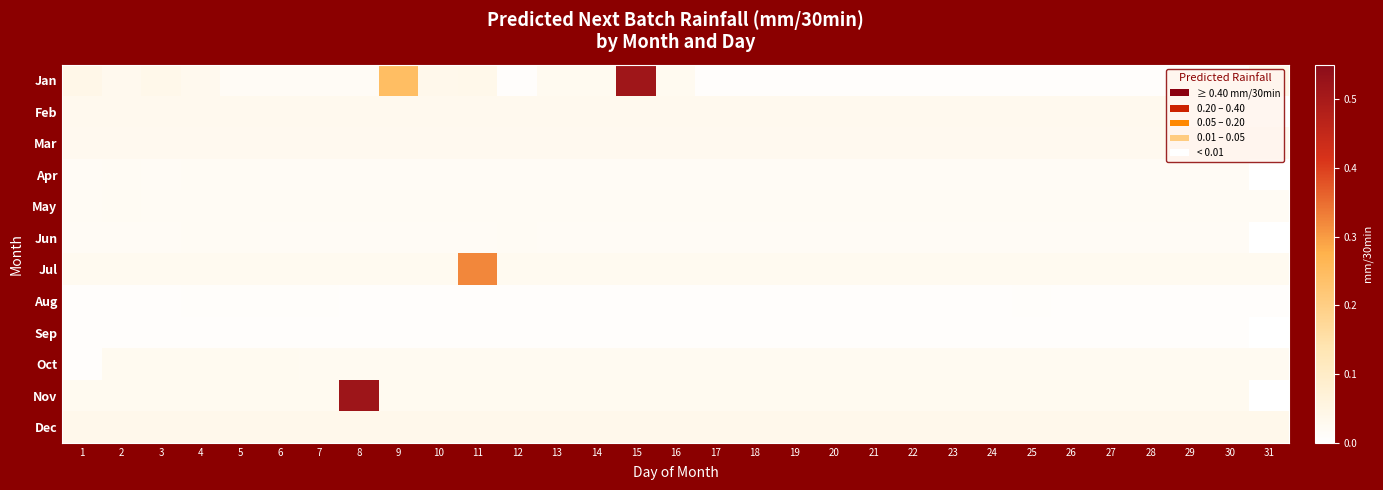

Reading right to left, transcribe all the data shown in this chart.

Jan: 31=0.0	30=0.0	29=0.0	28=0.0	27=0.0	26=0.0	25=0.0	24=0.0	23=0.0	22=0.0	21=0.0	20=0.0	19=0.0	18=0.0	17=0.0	16=0.0	15=0.5	14=0.0	13=0.0	12=0.0	11=0.0	10=0.0	9=0.2	8=0.0	7=0.0	6=0.0	5=0.0	4=0.0	3=0.0	2=0.0	1=0.0
Feb: 31=0.0	30=0.0	29=0.0	28=0.0	27=0.0	26=0.0	25=0.0	24=0.0	23=0.0	22=0.0	21=0.0	20=0.0	19=0.0	18=0.0	17=0.0	16=0.0	15=0.0	14=0.0	13=0.0	12=0.0	11=0.0	10=0.0	9=0.0	8=0.0	7=0.0	6=0.0	5=0.0	4=0.0	3=0.0	2=0.0	1=0.0
Mar: 31=0.0	30=0.0	29=0.0	28=0.0	27=0.0	26=0.0	25=0.0	24=0.0	23=0.0	22=0.0	21=0.0	20=0.0	19=0.0	18=0.0	17=0.0	16=0.0	15=0.0	14=0.0	13=0.0	12=0.0	11=0.0	10=0.0	9=0.0	8=0.0	7=0.0	6=0.0	5=0.0	4=0.0	3=0.0	2=0.0	1=0.0
Apr: 31=0.0	30=0.0	29=0.0	28=0.0	27=0.0	26=0.0	25=0.0	24=0.0	23=0.0	22=0.0	21=0.0	20=0.0	19=0.0	18=0.0	17=0.0	16=0.0	15=0.0	14=0.0	13=0.0	12=0.0	11=0.0	10=0.0	9=0.0	8=0.0	7=0.0	6=0.0	5=0.0	4=0.0	3=0.0	2=0.0	1=0.0
May: 31=0.0	30=0.0	29=0.0	28=0.0	27=0.0	26=0.0	25=0.0	24=0.0	23=0.0	22=0.0	21=0.0	20=0.0	19=0.0	18=0.0	17=0.0	16=0.0	15=0.0	14=0.0	13=0.0	12=0.0	11=0.0	10=0.0	9=0.0	8=0.0	7=0.0	6=0.0	5=0.0	4=0.0	3=0.0	2=0.0	1=0.0
Jun: 31=0.0	30=0.0	29=0.0	28=0.0	27=0.0	26=0.0	25=0.0	24=0.0	23=0.0	22=0.0	21=0.0	20=0.0	19=0.0	18=0.0	17=0.0	16=0.0	15=0.0	14=0.0	13=0.0	12=0.0	11=0.0	10=0.0	9=0.0	8=0.0	7=0.0	6=0.0	5=0.0	4=0.0	3=0.0	2=0.0	1=0.0
Jul: 31=0.0	30=0.0	29=0.0	28=0.0	27=0.0	26=0.0	25=0.0	24=0.0	23=0.0	22=0.0	21=0.0	20=0.0	19=0.0	18=0.0	17=0.0	16=0.0	15=0.0	14=0.0	13=0.0	12=0.0	11=0.3	10=0.0	9=0.0	8=0.0	7=0.0	6=0.0	5=0.0	4=0.0	3=0.0	2=0.0	1=0.0
Aug: 31=0.0	30=0.0	29=0.0	28=0.0	27=0.0	26=0.0	25=0.0	24=0.0	23=0.0	22=0.0	21=0.0	20=0.0	19=0.0	18=0.0	17=0.0	16=0.0	15=0.0	14=0.0	13=0.0	12=0.0	11=0.0	10=0.0	9=0.0	8=0.0	7=0.0	6=0.0	5=0.0	4=0.0	3=0.0	2=0.0	1=0.0
Sep: 31=0.0	30=0.0	29=0.0	28=0.0	27=0.0	26=0.0	25=0.0	24=0.0	23=0.0	22=0.0	21=0.0	20=0.0	19=0.0	18=0.0	17=0.0	16=0.0	15=0.0	14=0.0	13=0.0	12=0.0	11=0.0	10=0.0	9=0.0	8=0.0	7=0.0	6=0.0	5=0.0	4=0.0	3=0.0	2=0.0	1=0.0
Oct: 31=0.0	30=0.0	29=0.0	28=0.0	27=0.0	26=0.0	25=0.0	24=0.0	23=0.0	22=0.0	21=0.0	20=0.0	19=0.0	18=0.0	17=0.0	16=0.0	15=0.0	14=0.0	13=0.0	12=0.0	11=0.0	10=0.0	9=0.0	8=0.0	7=0.0	6=0.0	5=0.0	4=0.0	3=0.0	2=0.0	1=0.0
Nov: 31=0.0	30=0.0	29=0.0	28=0.0	27=0.0	26=0.0	25=0.0	24=0.0	23=0.0	22=0.0	21=0.0	20=0.0	19=0.0	18=0.0	17=0.0	16=0.0	15=0.0	14=0.0	13=0.0	12=0.0	11=0.0	10=0.0	9=0.0	8=0.5	7=0.0	6=0.0	5=0.0	4=0.0	3=0.0	2=0.0	1=0.0
Dec: 31=0.0	30=0.0	29=0.0	28=0.0	27=0.0	26=0.0	25=0.0	24=0.0	23=0.0	22=0.0	21=0.0	20=0.0	19=0.0	18=0.0	17=0.0	16=0.0	15=0.0	14=0.0	13=0.0	12=0.0	11=0.0	10=0.0	9=0.0	8=0.0	7=0.0	6=0.0	5=0.0	4=0.0	3=0.0	2=0.0	1=0.0